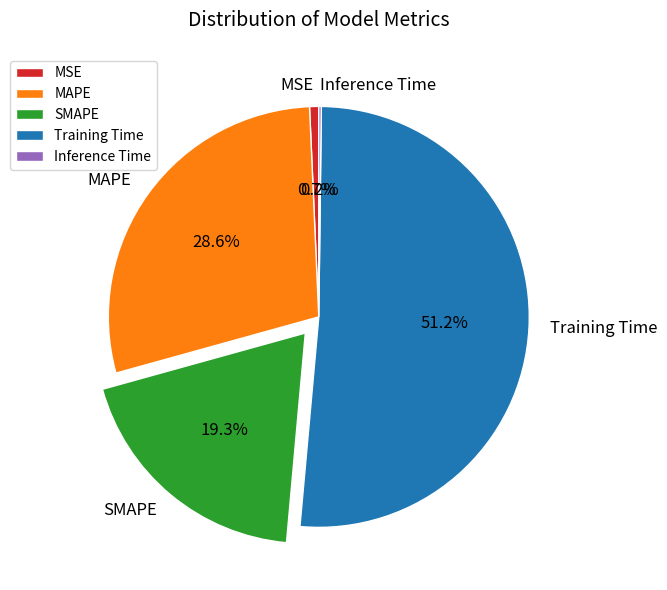

To the nearest percent, what is the combined percentage of MSE and MAPE?

29%